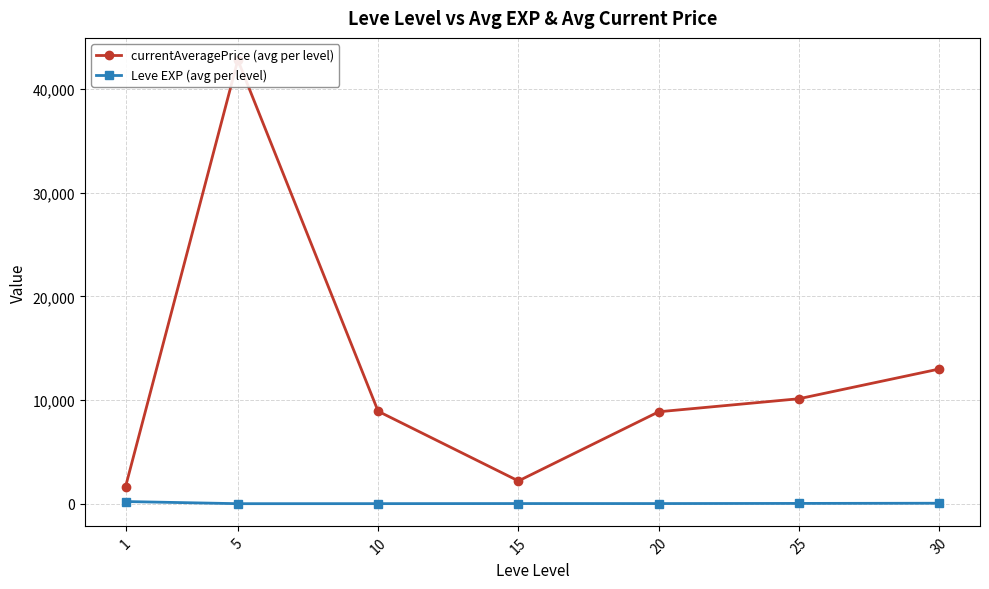

Is it true that Leve EXP (avg per level) equals 3.9 at 10?

False